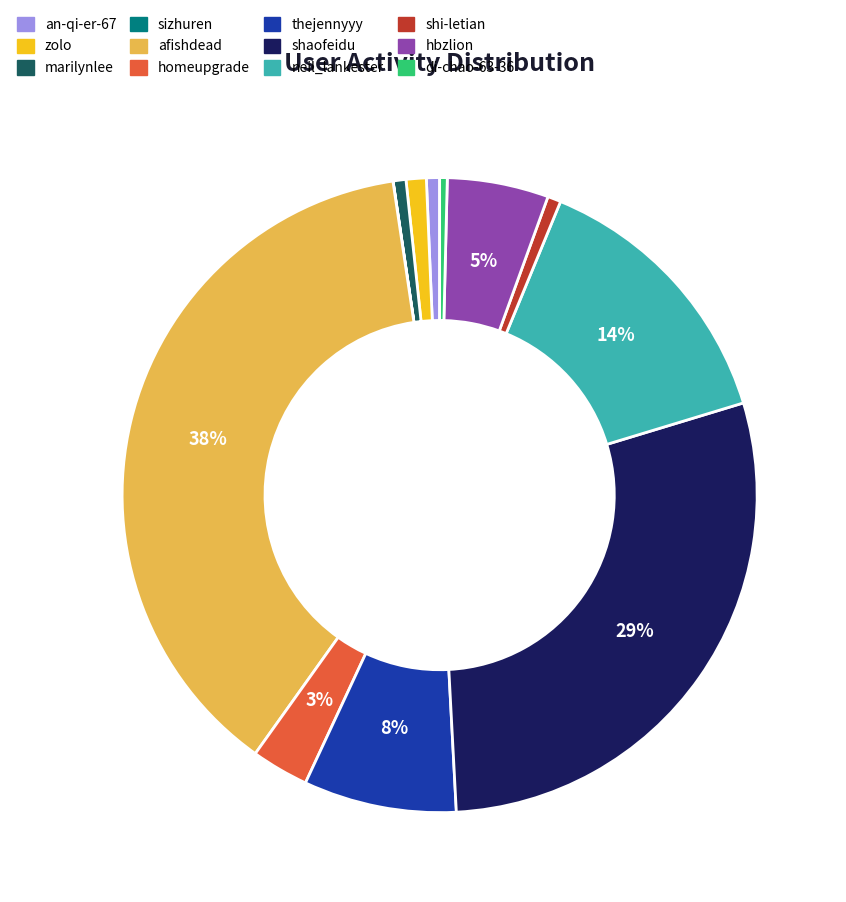

Is zolo the majority of the pie?

No